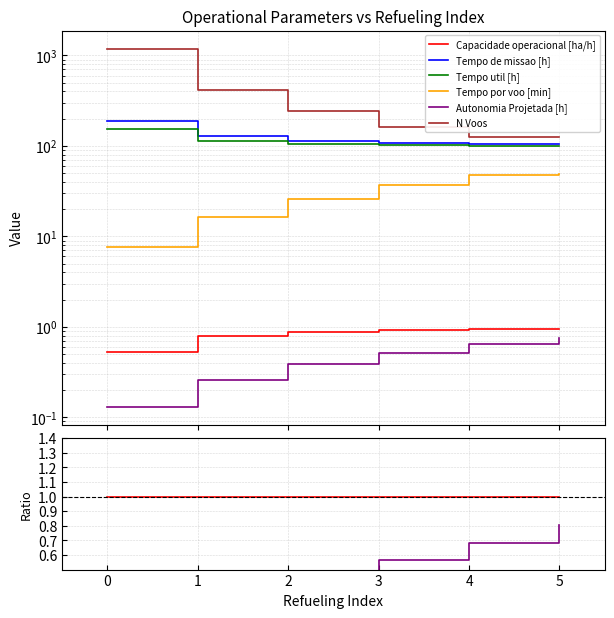

What are all the series names shown in the legend?

Capacidade operacional [ha/h], Tempo de missao [h], Tempo util [h], Tempo por voo [min], Autonomia Projetada [h], N Voos